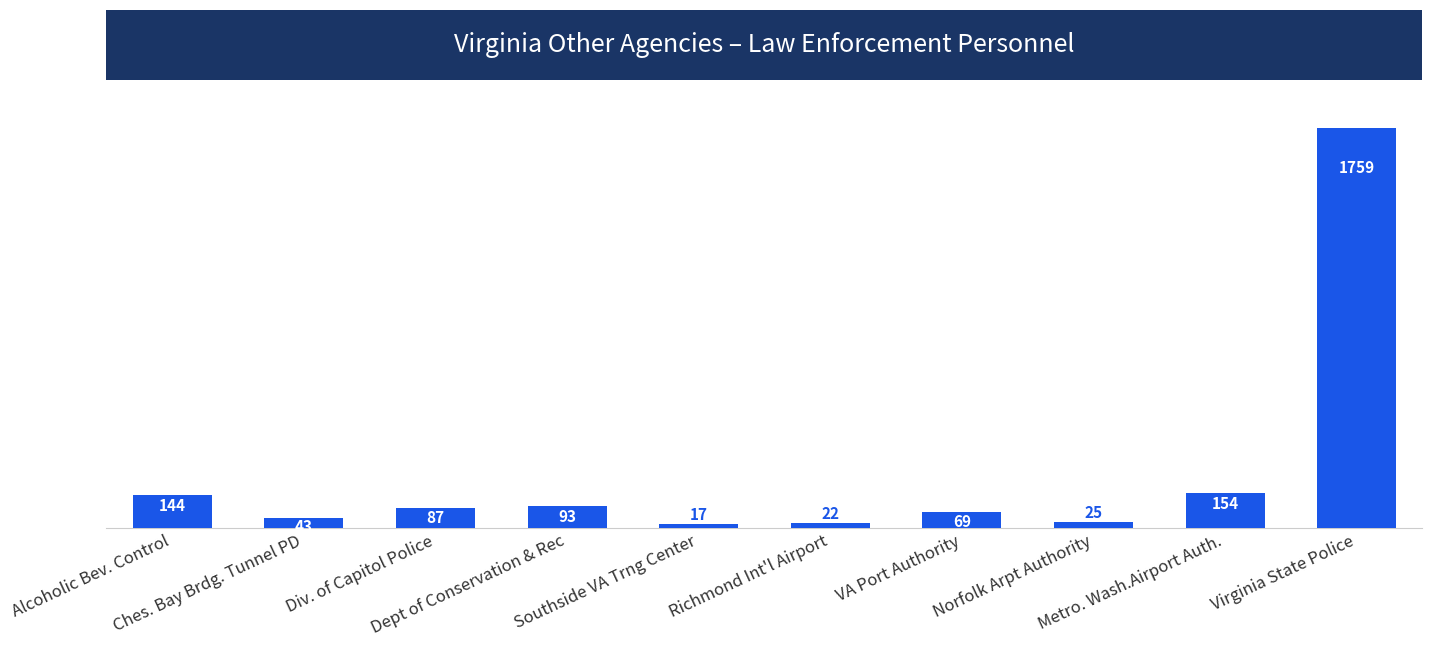

Read the value at Alcoholic Bev. Control, to the nearest 100.

100